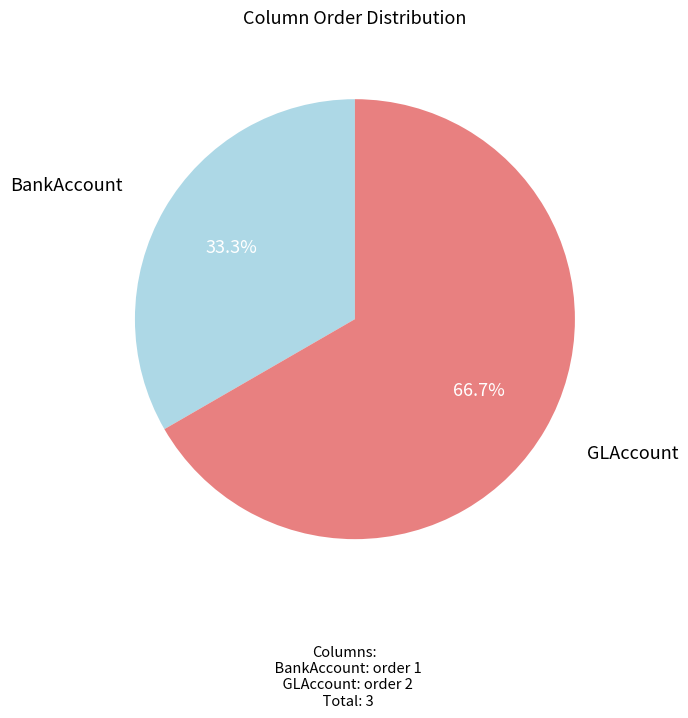

What percentage is the GLAccount slice, to the nearest percent?

67%